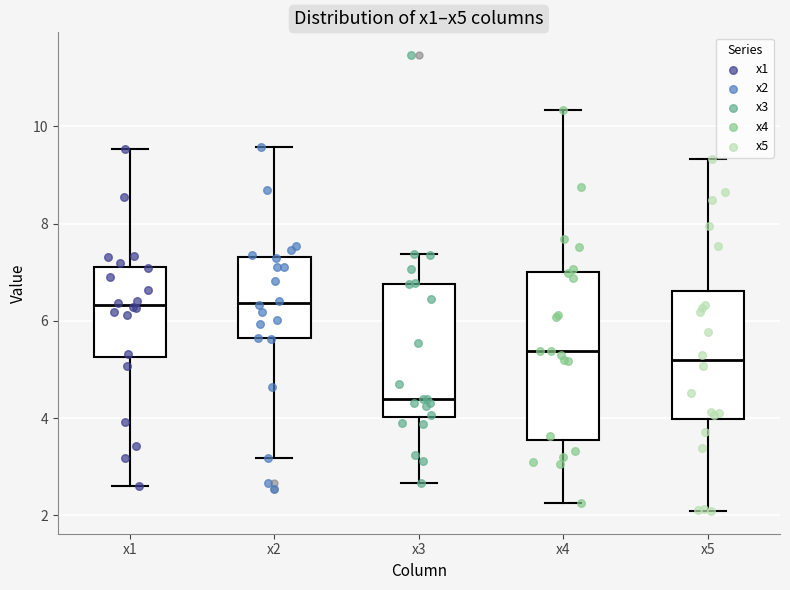

Comparing the boxes themselves (not the whiskers), which one is the tallest?

x4